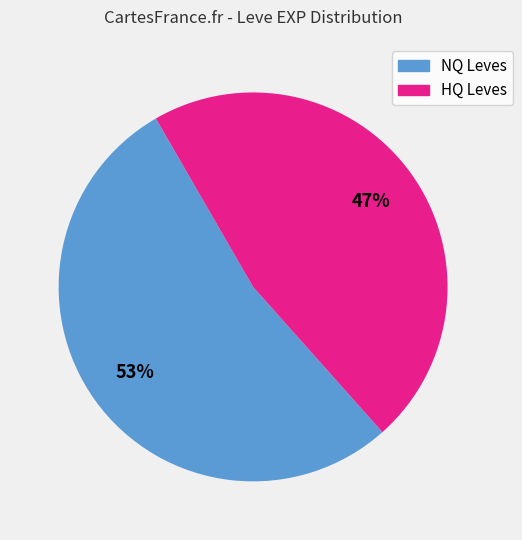

Between HQ Leves and NQ Leves, which is larger?

NQ Leves